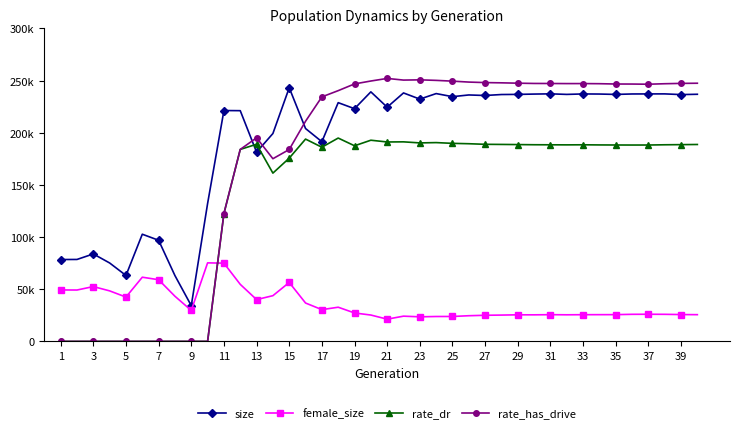

Does the chart have visible grid lines?

No